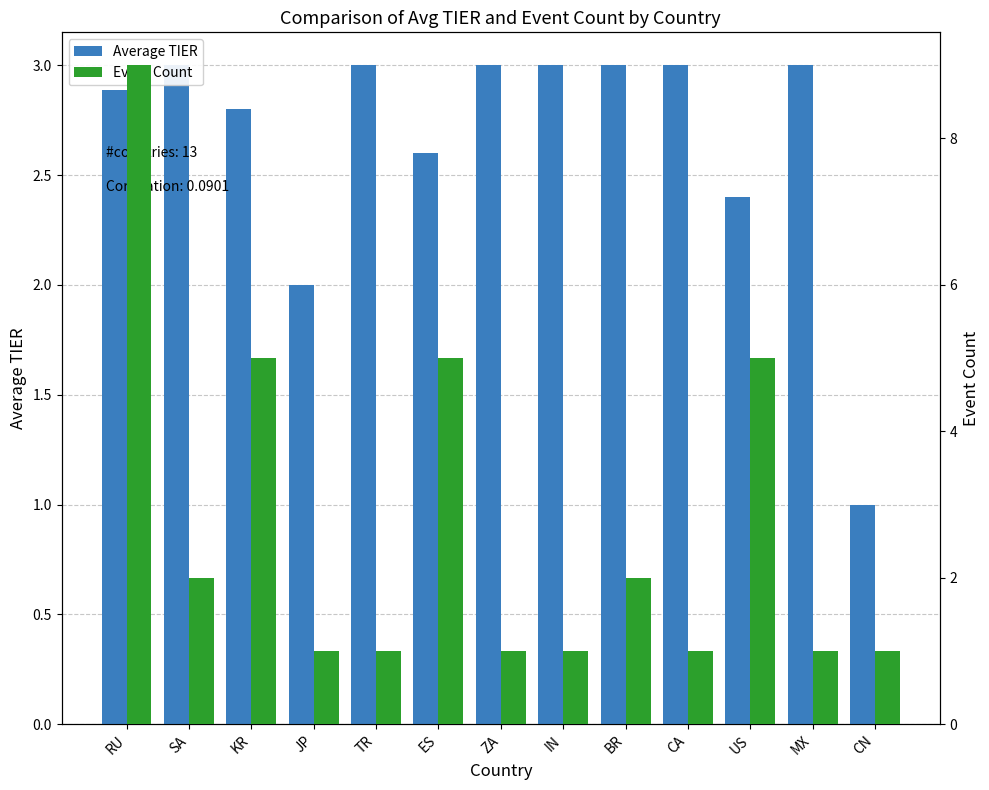

What is the highest value of the Average TIER series?

3.0